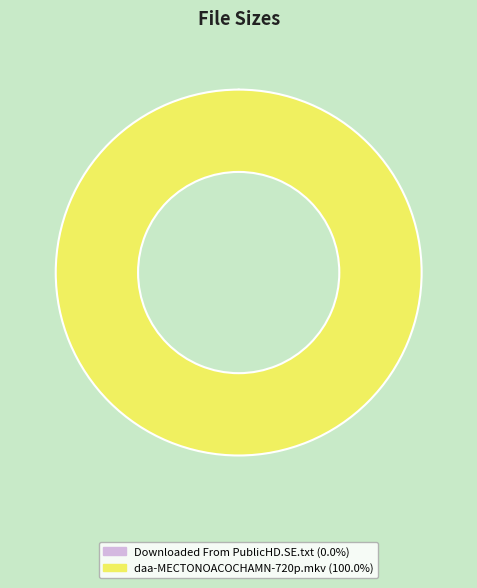

Does daa-MECTONOACOCHAMN-720p.mkv account for over 50% of the chart?

Yes